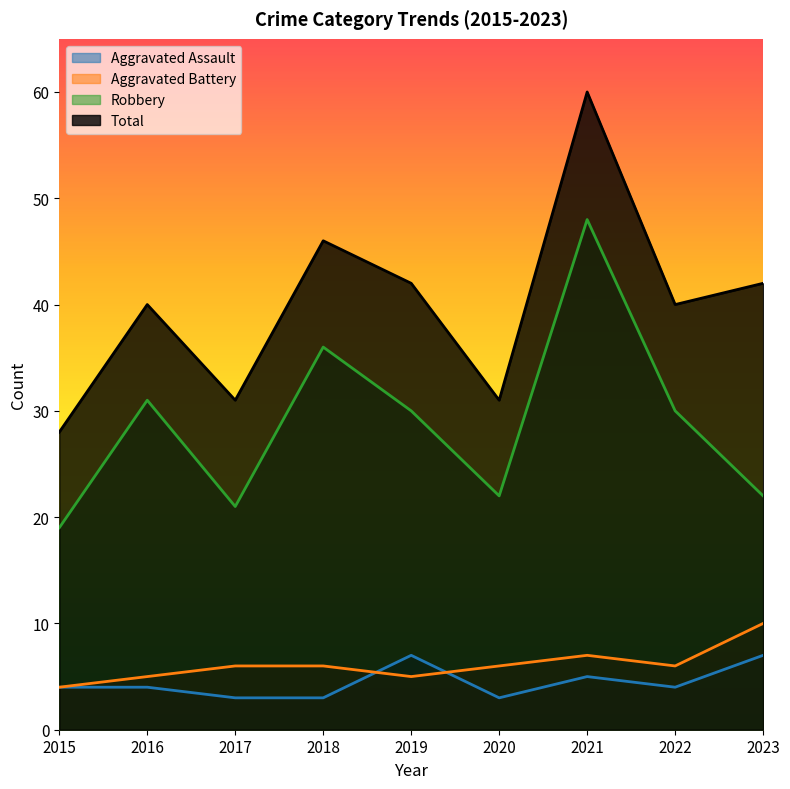

True or false: Total and Aggravated Assault cross at least once.

False